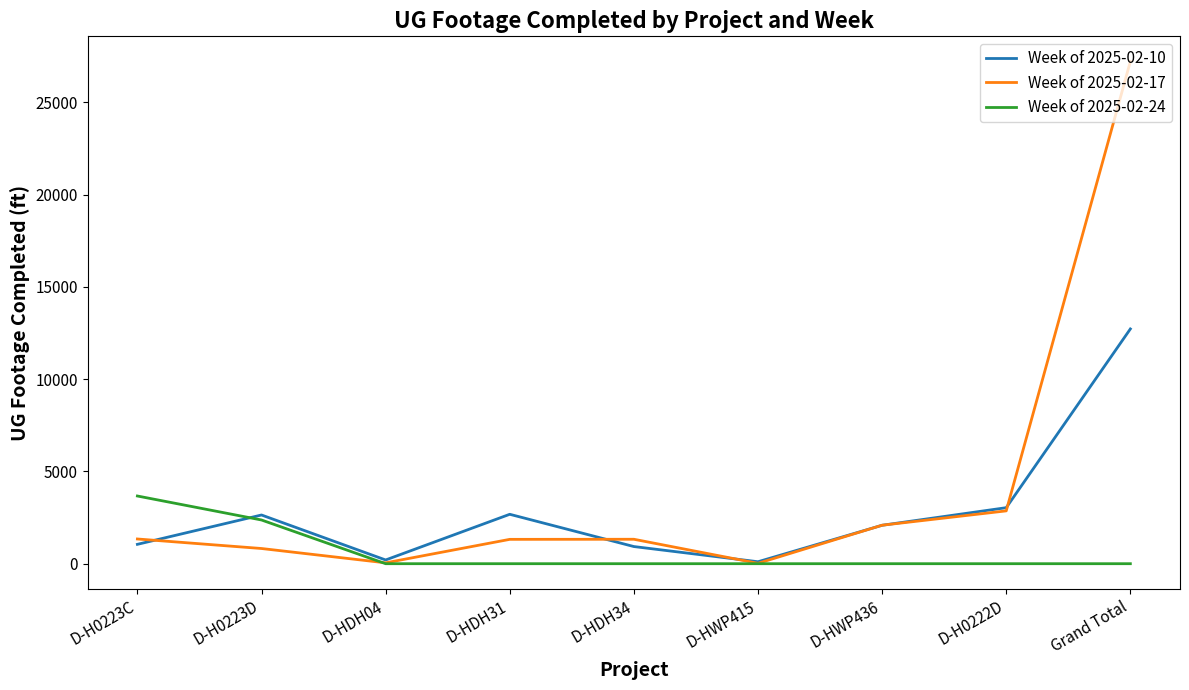

What is the maximum value shown in the chart?

27211